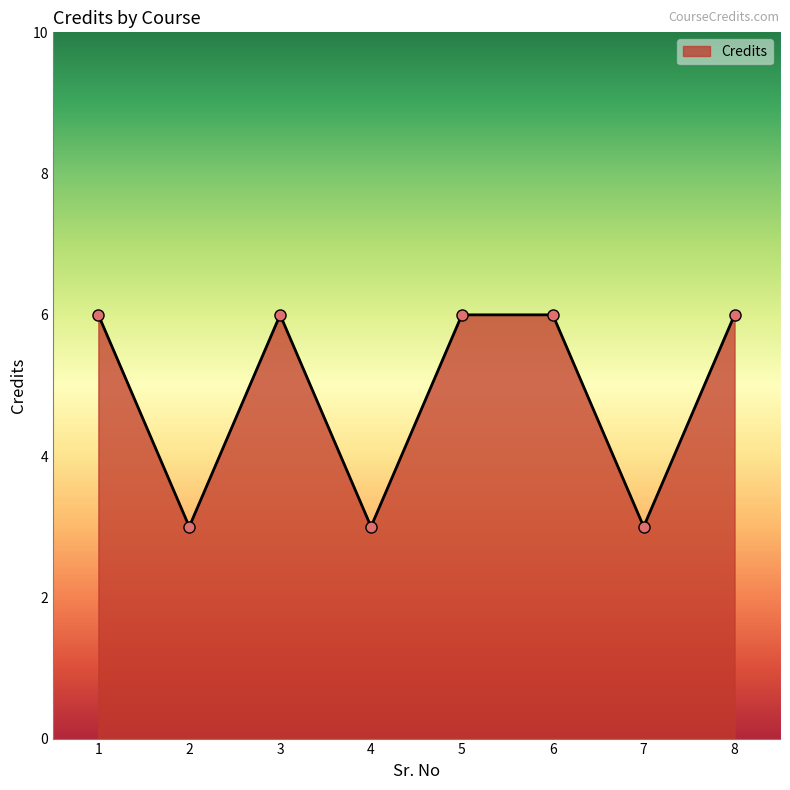

What is the average value?

5